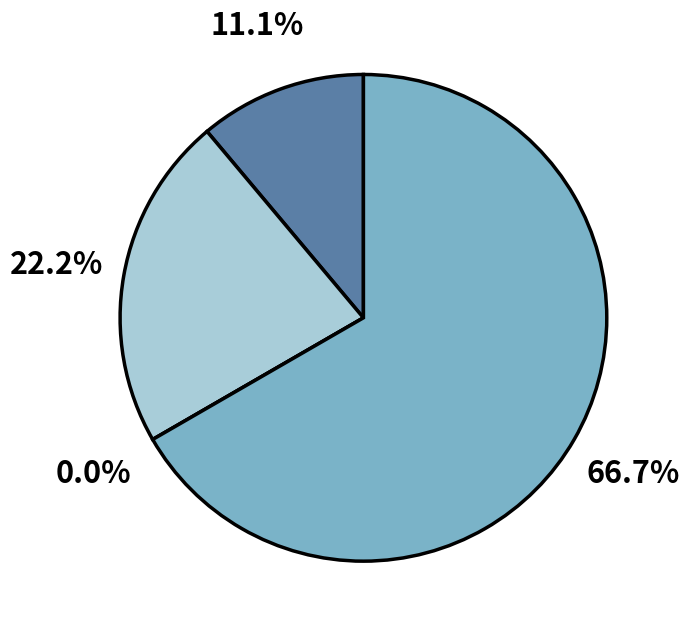

Is it true that Aggravated Battery is 22% of the pie?

True